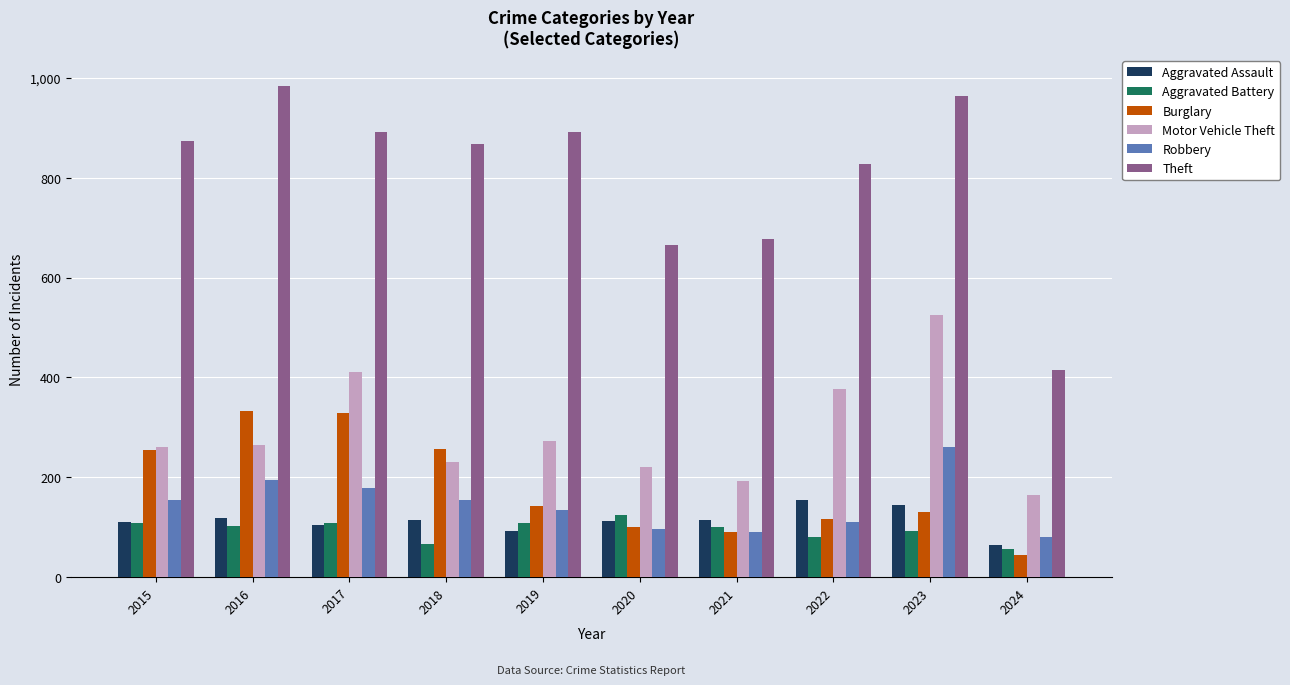

What is the difference between the maximum and minimum values in the Burglary series?

289